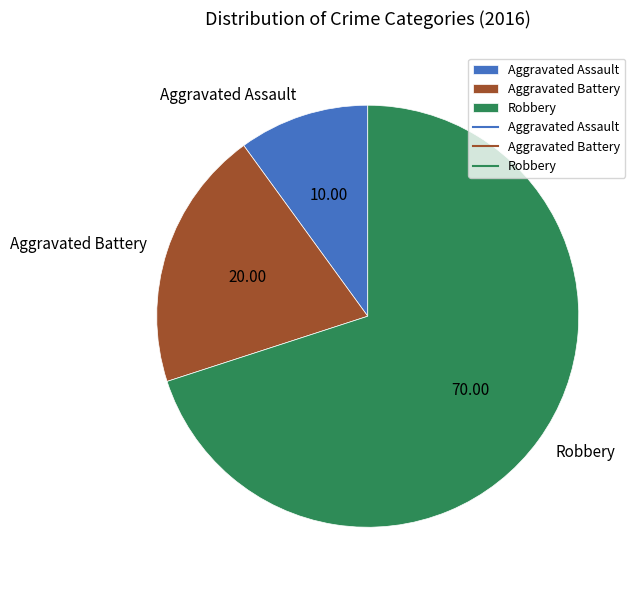

True or false: Aggravated Battery accounts for 13% of the total.

False